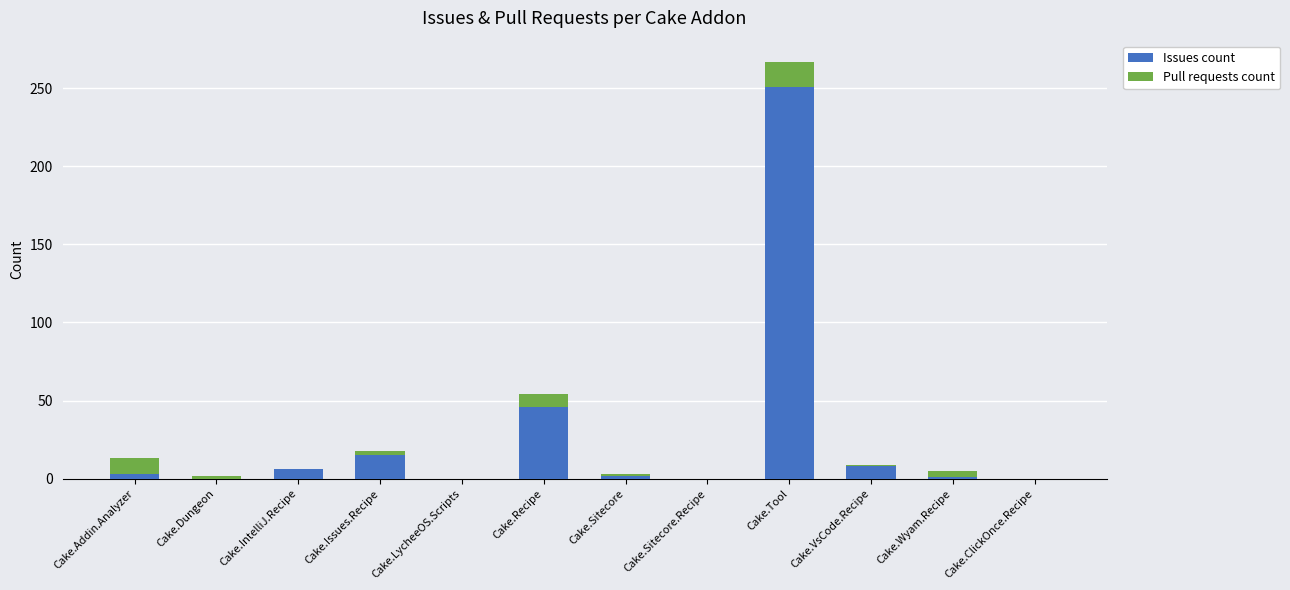

At which label is Issues count closest to 125?

Cake.Recipe